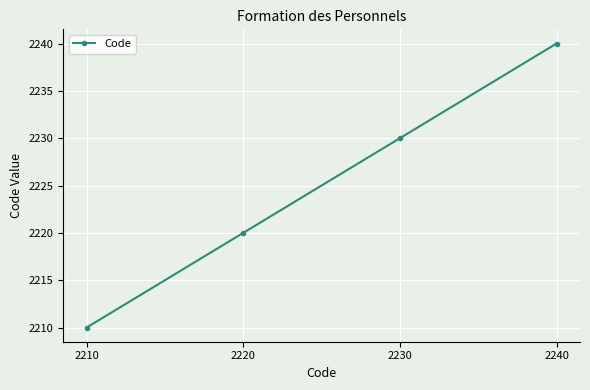

Is it true that the value at 2240 is 3744?

False